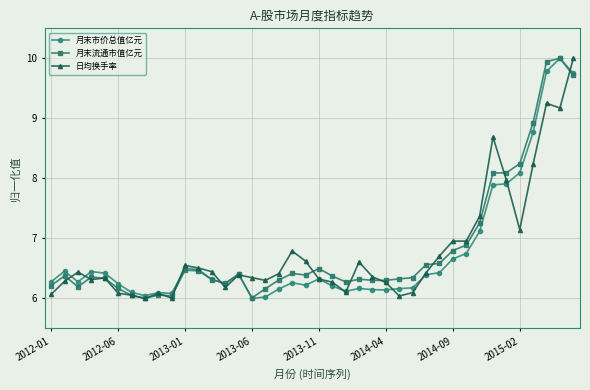

What are all the series names shown in the legend?

月末市价总值亿元, 月末流通市值亿元, 日均换手率